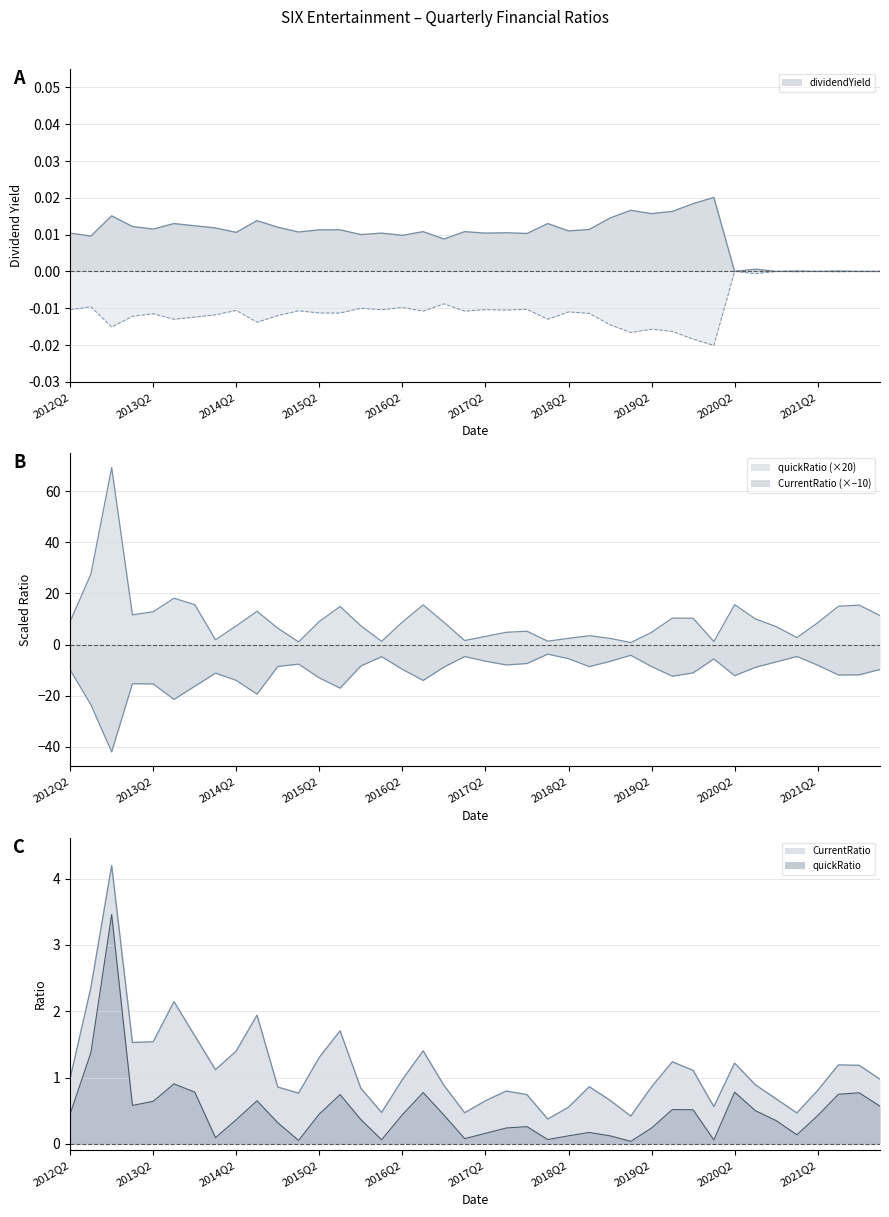

Which series has the largest total across all categories?

quickRatio